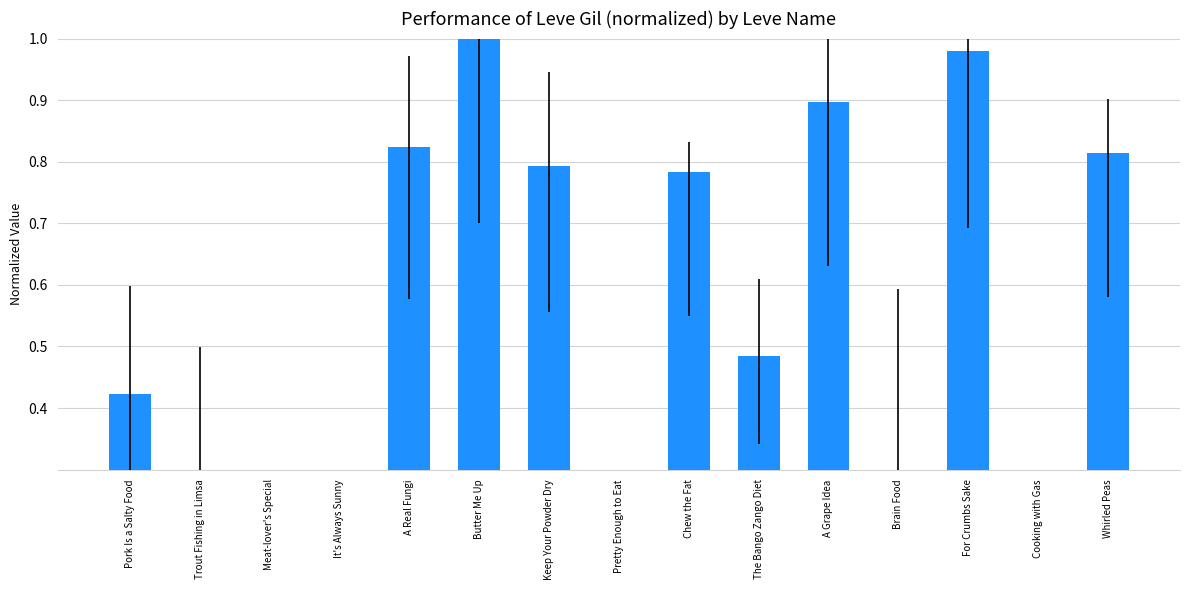

What is the change in value from Butter Me Up to A Grape Idea?

-0.1